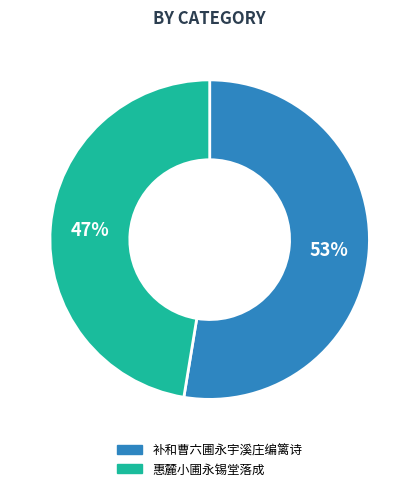

Which category accounts for the majority?

补和曹六圃永宇溪庄编篱诗